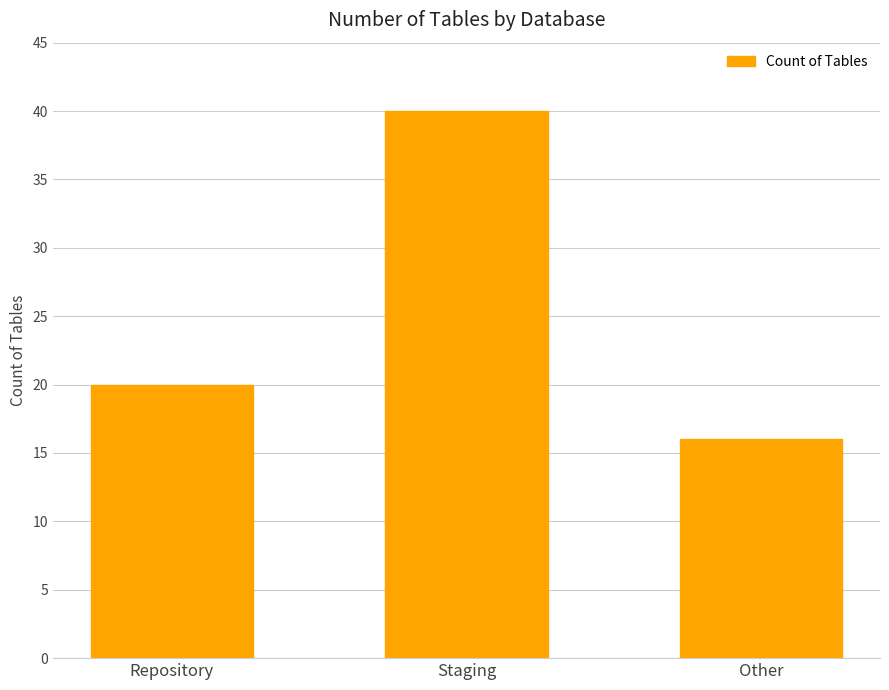

Rank the categories by value from lowest to highest.

Other, Repository, Staging